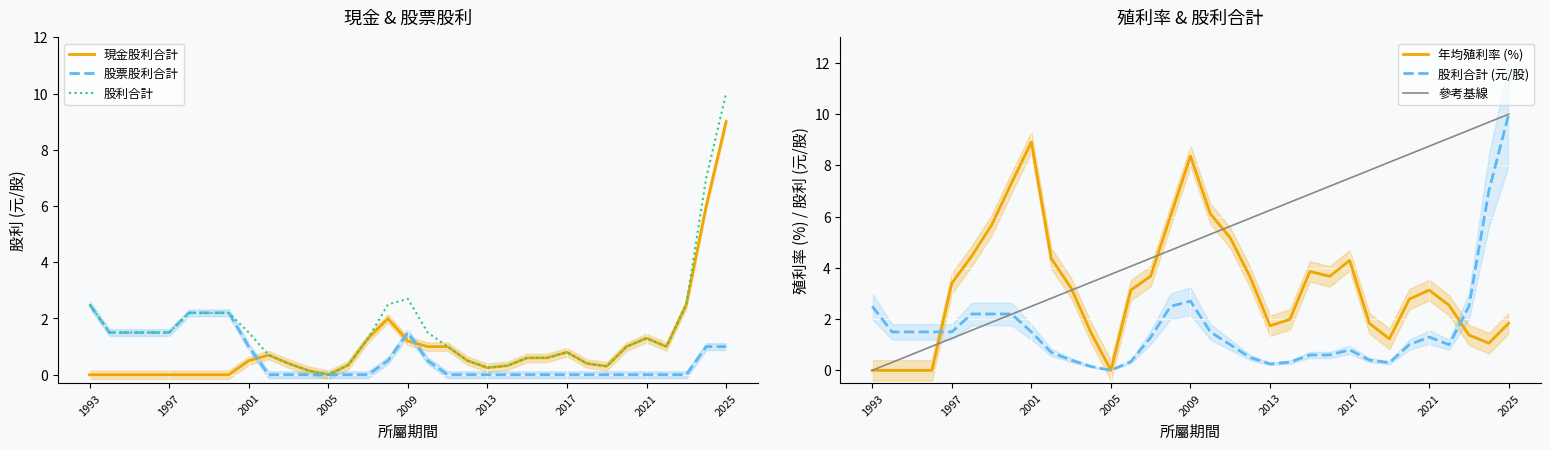

Is the value of 股利合計 at 13 greater than the value of 年均殖利率 (%) at 31?

No